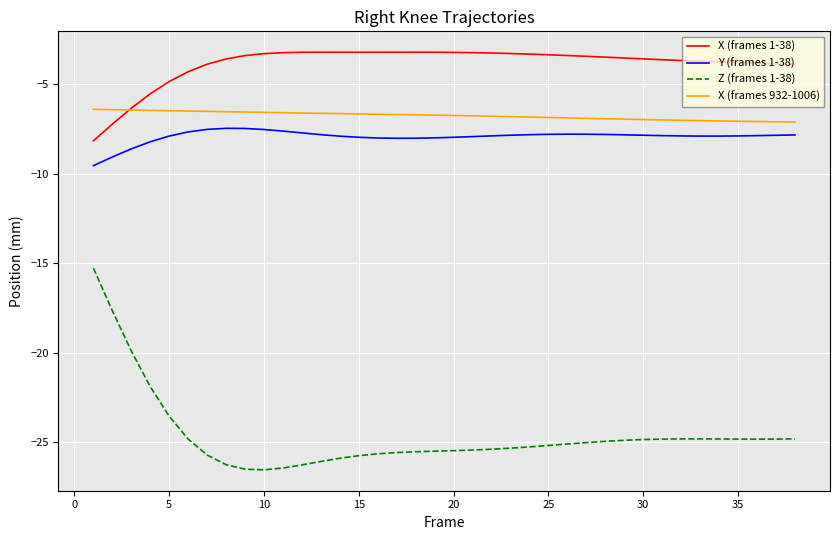

How many series are shown in this chart?

4